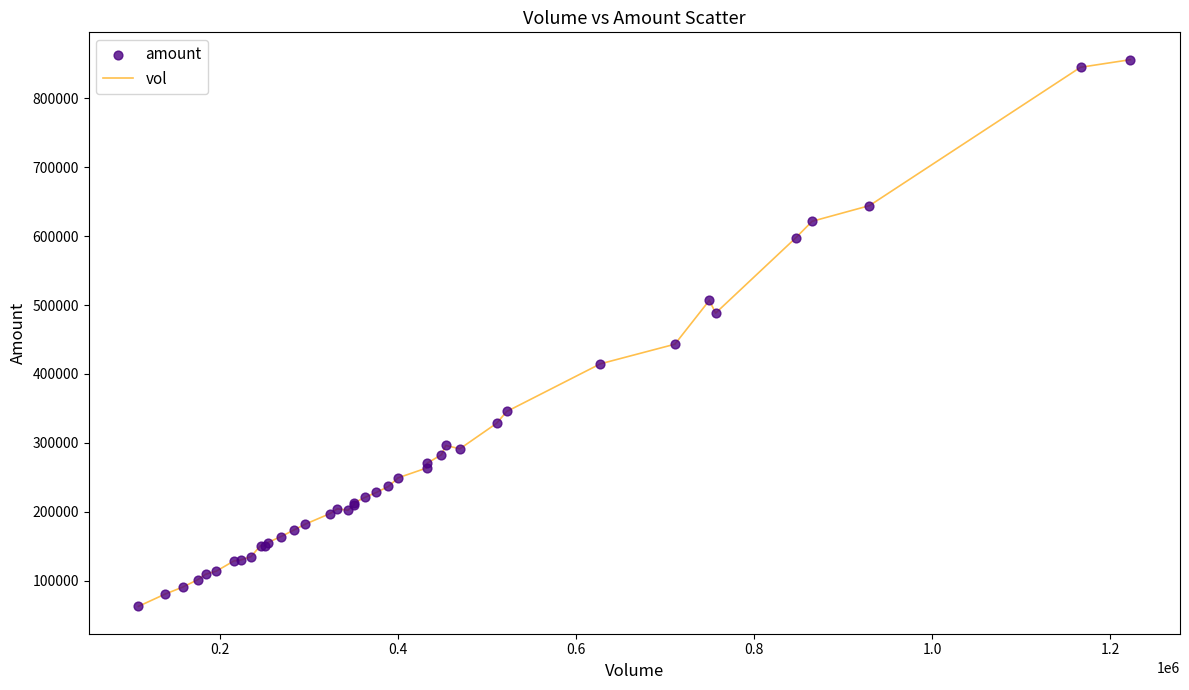

What is the difference between the maximum and minimum values?

793431.2